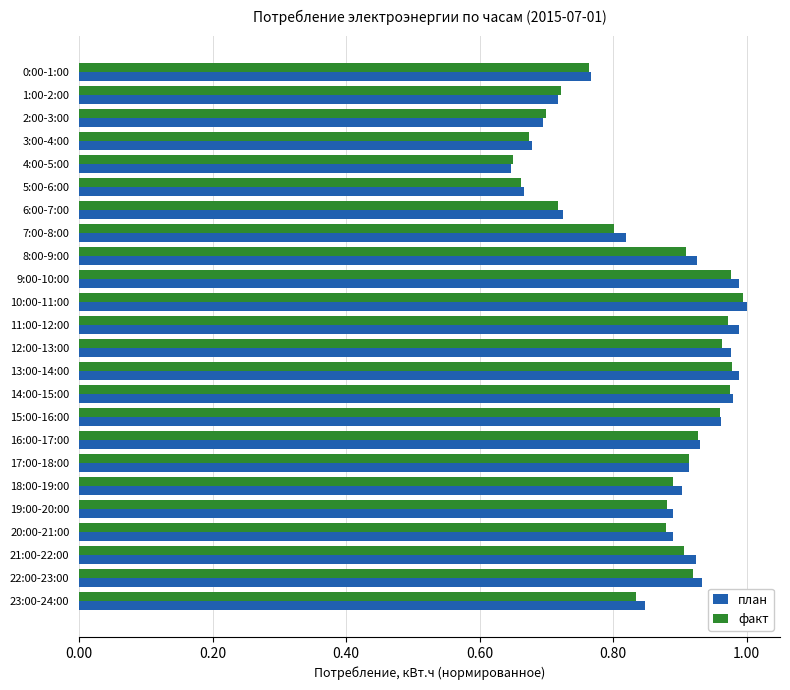

Is the value of факт at 0:00-1:00 greater than the value of план at 8:00-9:00?

No